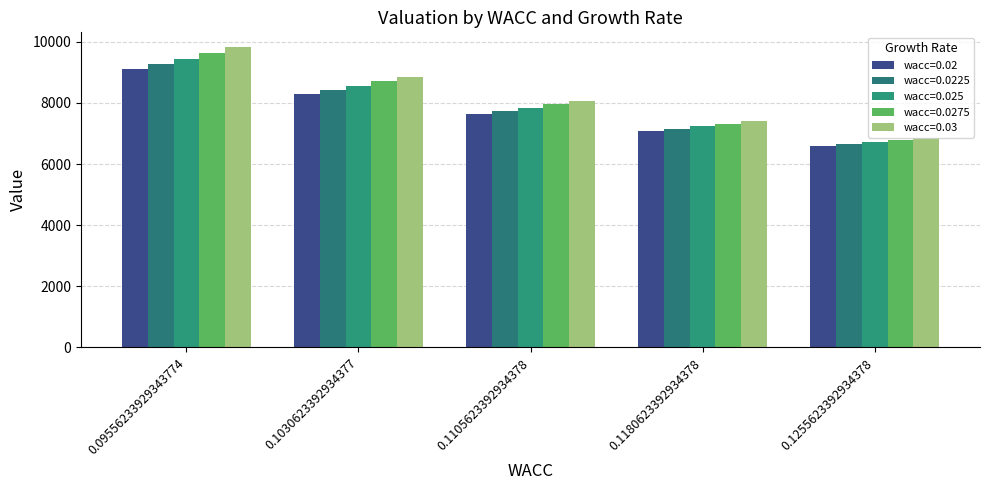

What is the smallest value displayed?

6588.3